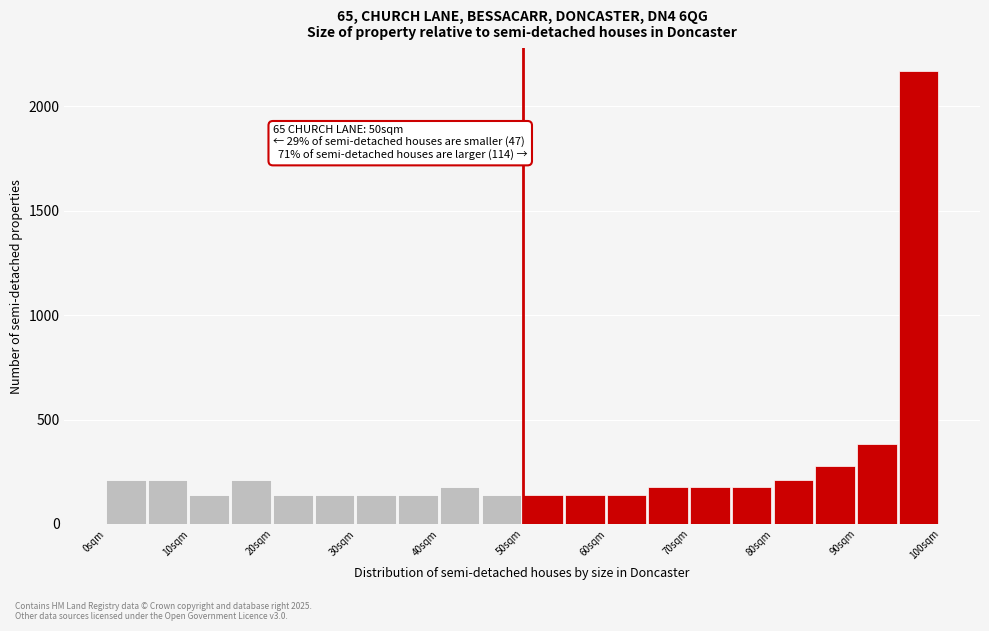

Over which range of the x-axis is the bar tallest?

95 to 100